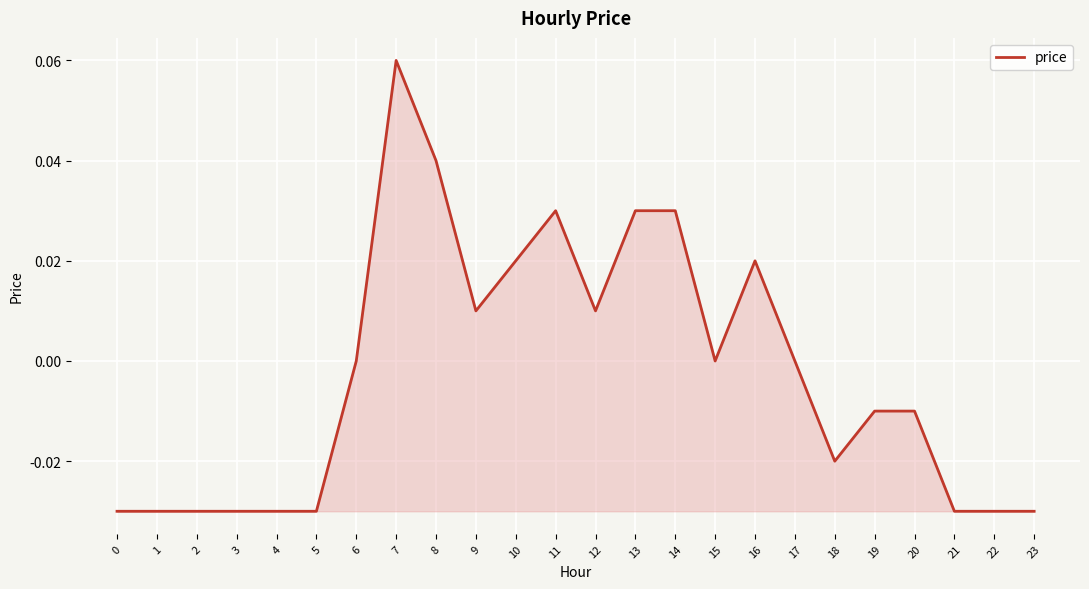

Which label corresponds to the largest value in the chart?

7